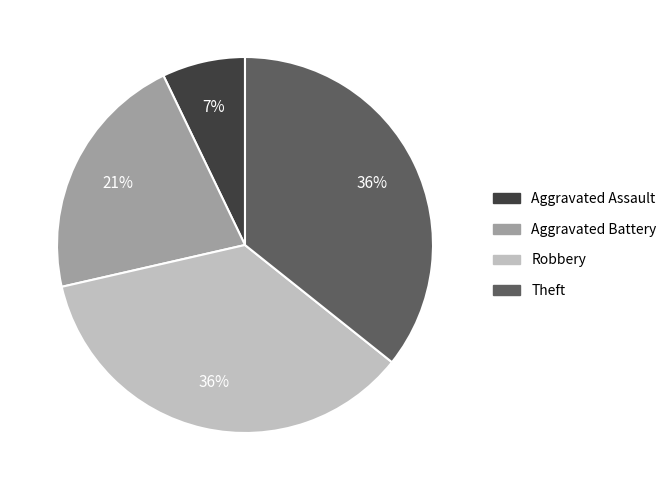

Which slice is the smallest?

Aggravated Assault